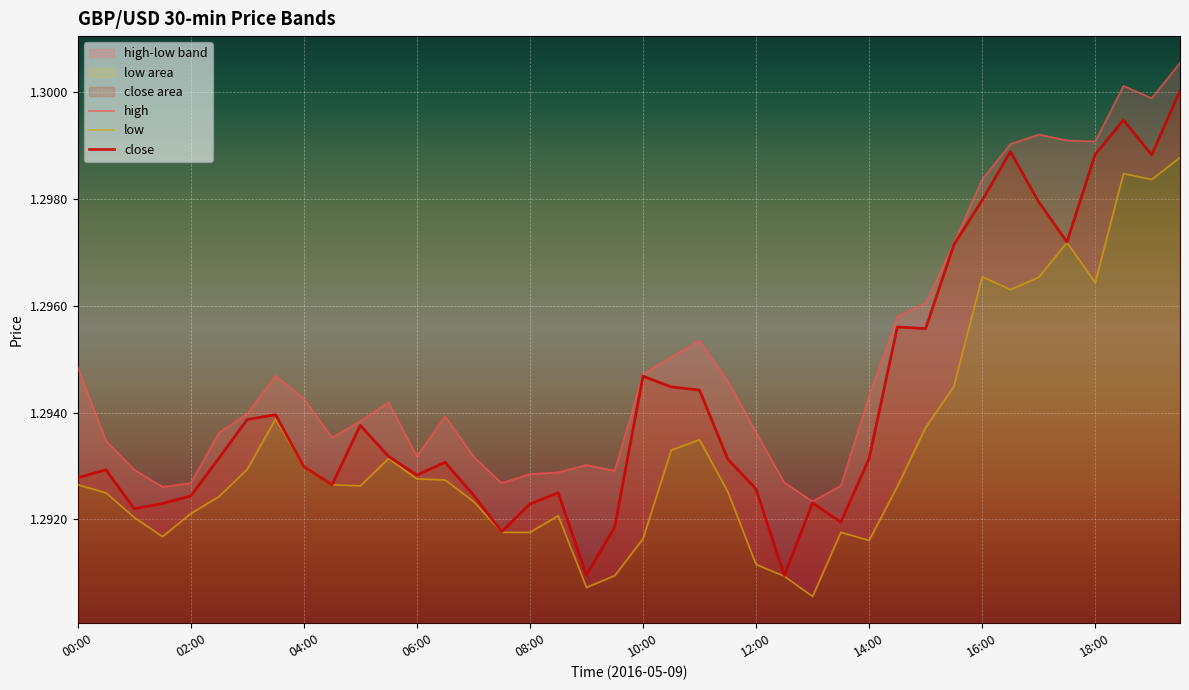

True or false: low and high intersect in this chart.

False